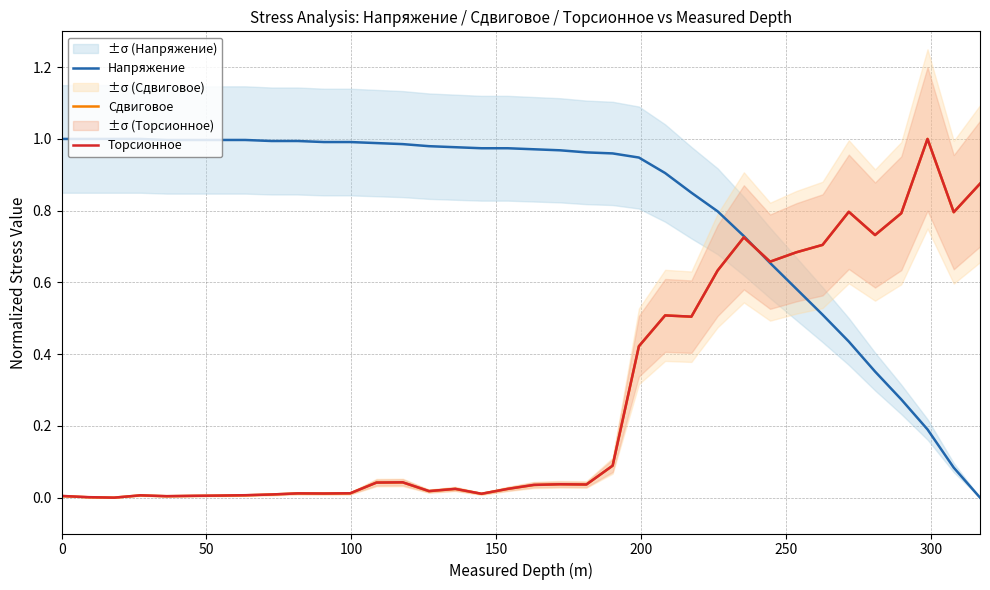

How many interior local peaks does the Сдвиговое series have?

9